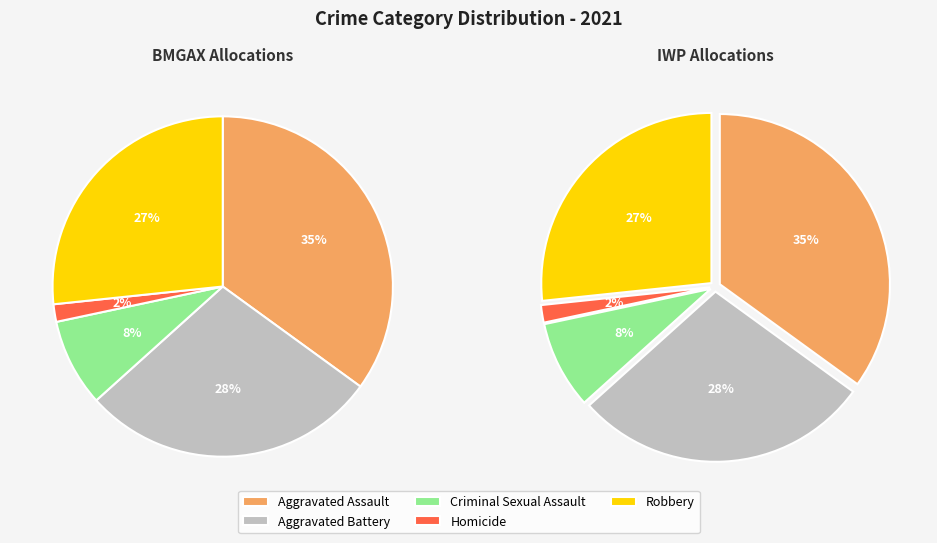

Is there a majority slice in this chart?

No